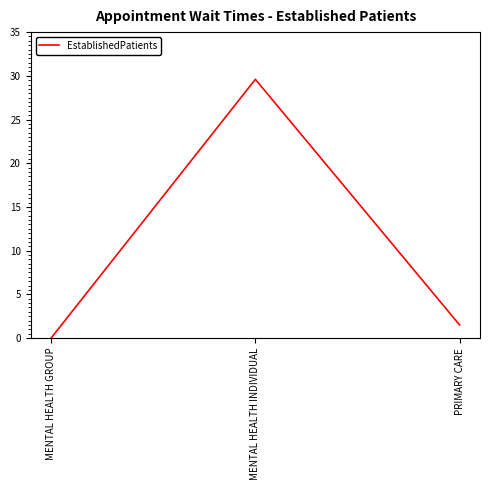

Reading right to left, what are all the values shown in this chart?

1.5	29.6	0.0